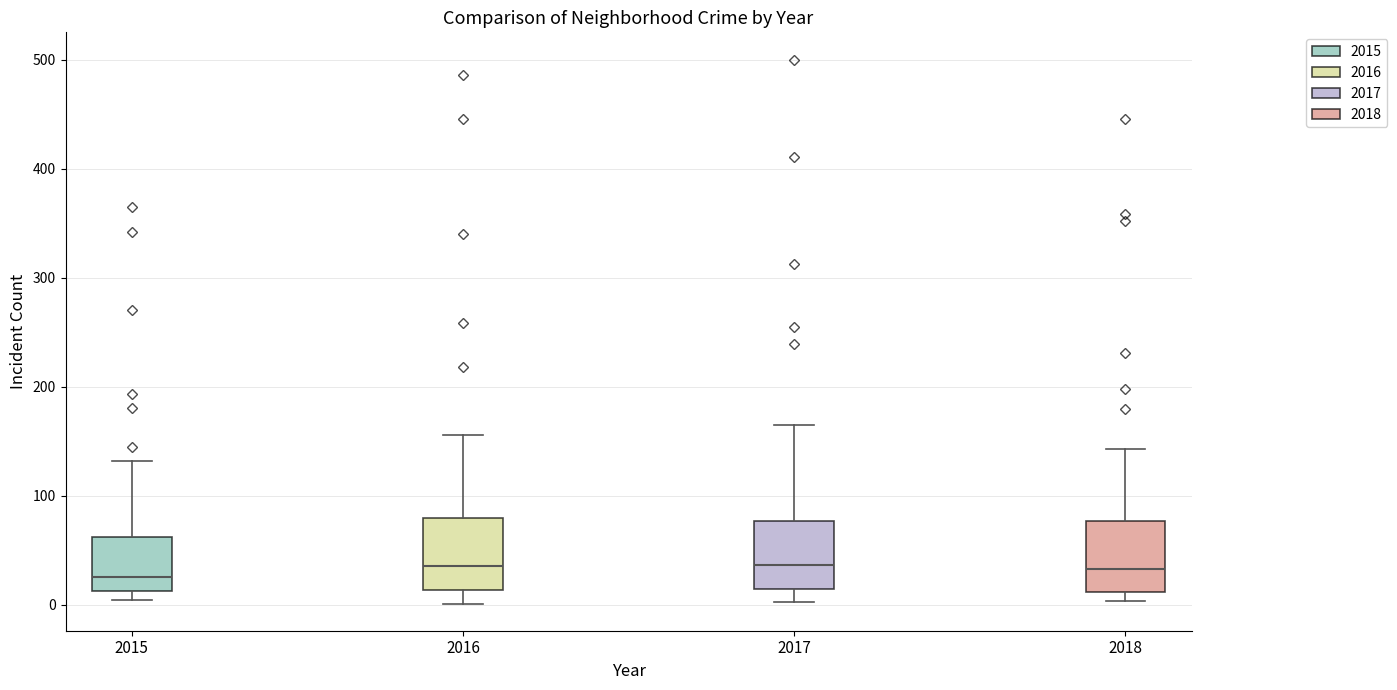

Reading left to right, transcribe this box plot: for each box, give where its median line is, the range the box spans, and where its two whiskers end, as read against the y-axis. The values are not printed on the chart, so give them approximately, as read against the axis.

2015: median 30, box 10 to 60, whiskers 0 to 130
2016: median 40, box 10 to 80, whiskers 0 to 160
2017: median 40, box 10 to 80, whiskers 0 to 170
2018: median 30, box 10 to 80, whiskers 0 to 140